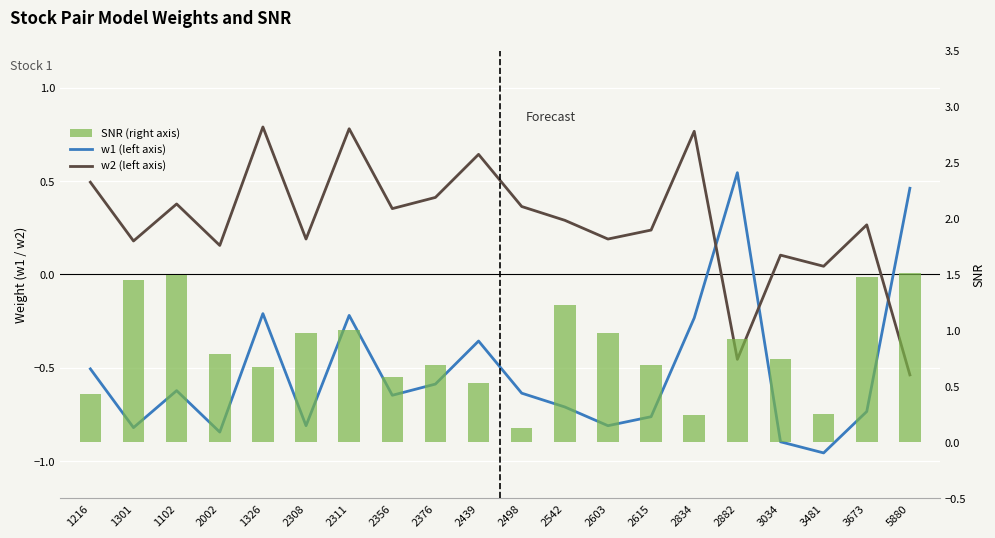

How many values in w2 (left axis) are above zero?

18